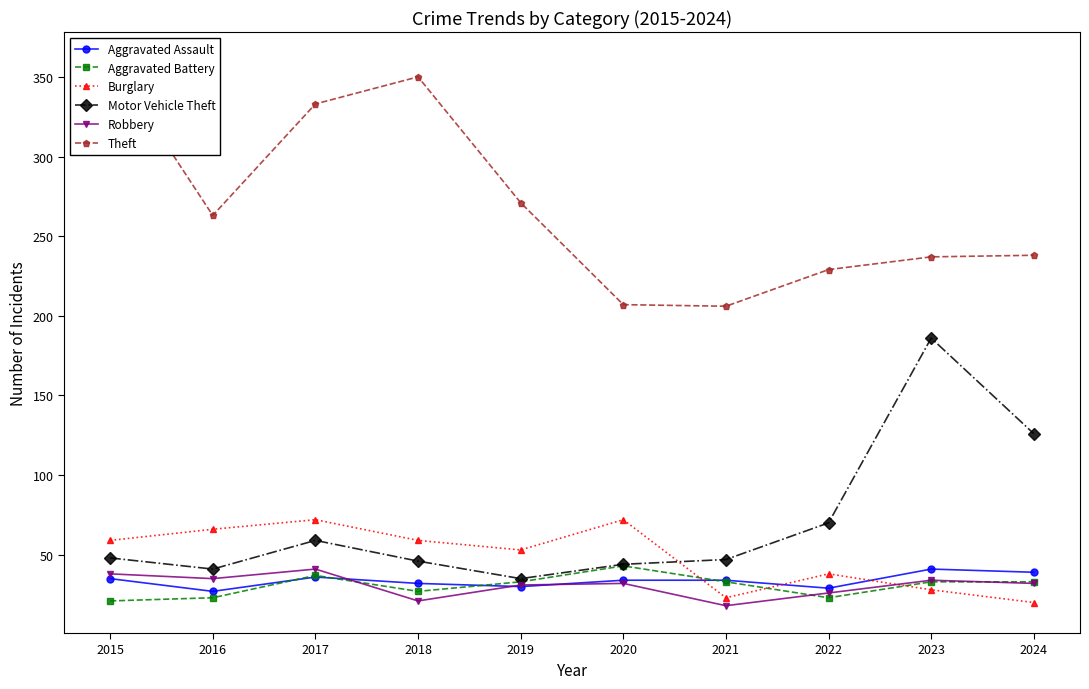

How many values in the Motor Vehicle Theft series exceed 48?

4